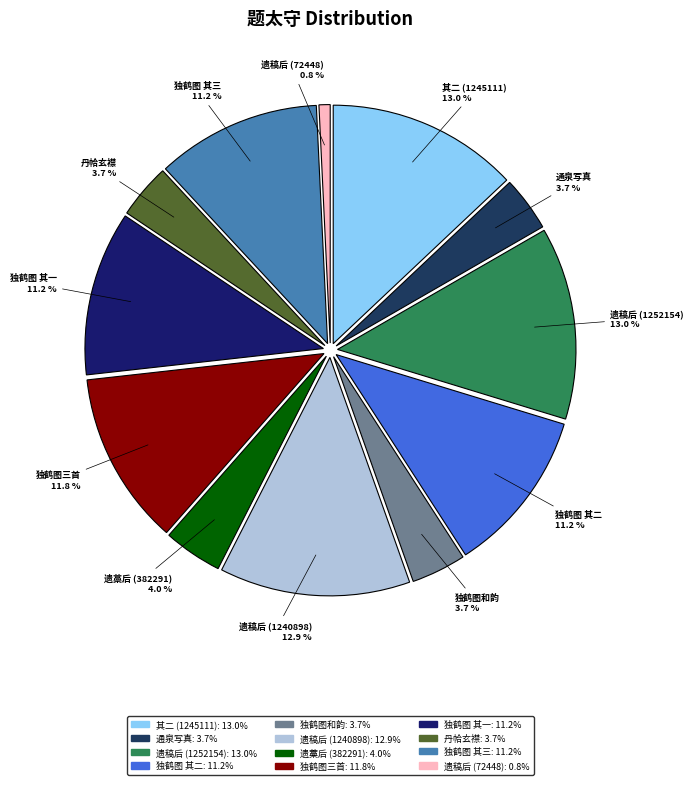

How many slices are in this pie chart?

12